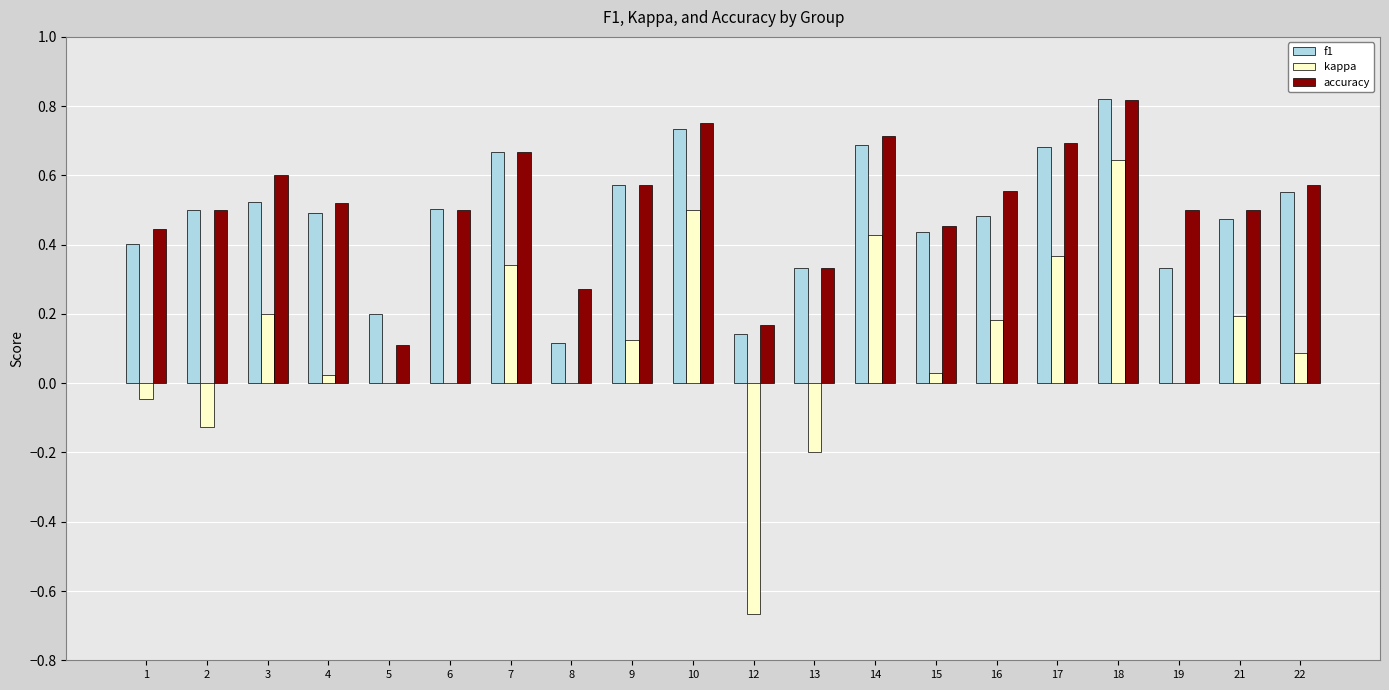

What is the sum of the f1 values at 6 and 10?

1.2